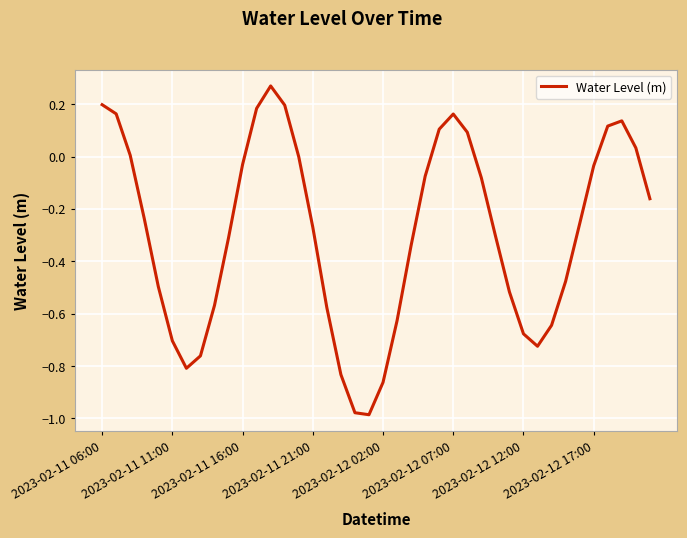

Does the chart have visible grid lines?

Yes